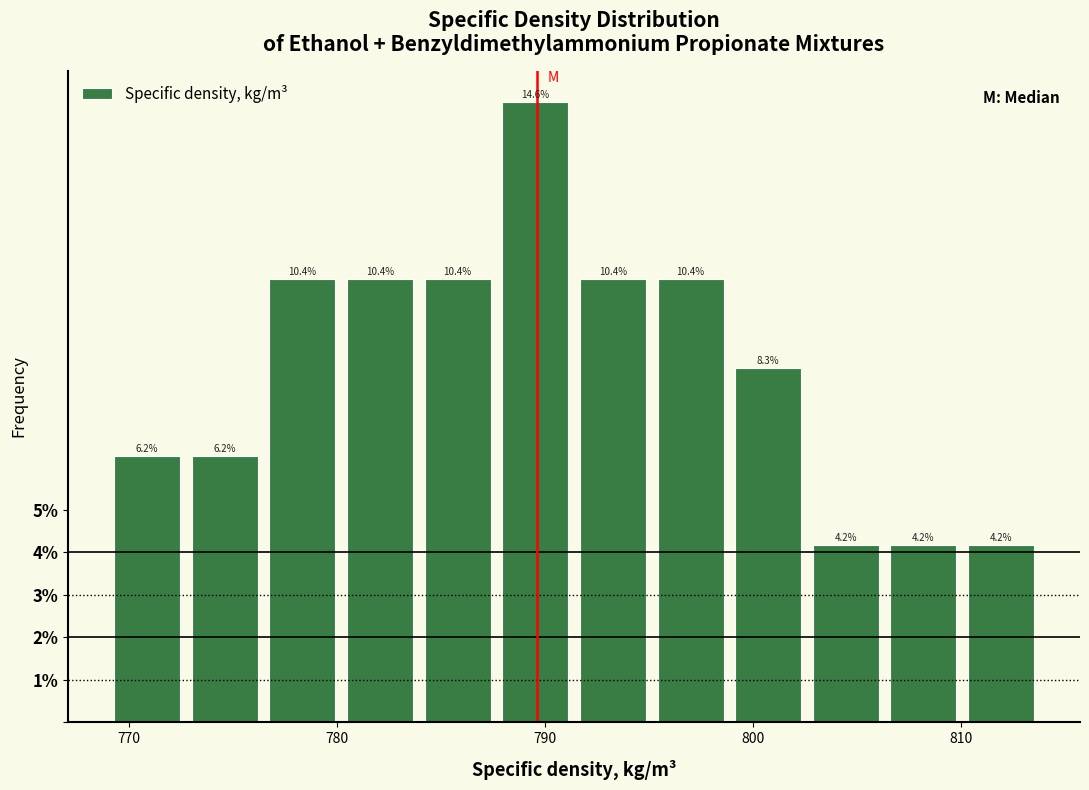

Around what value on the x-axis is the tallest bar? Give the approximate position of its centre, as read against the axis.

790